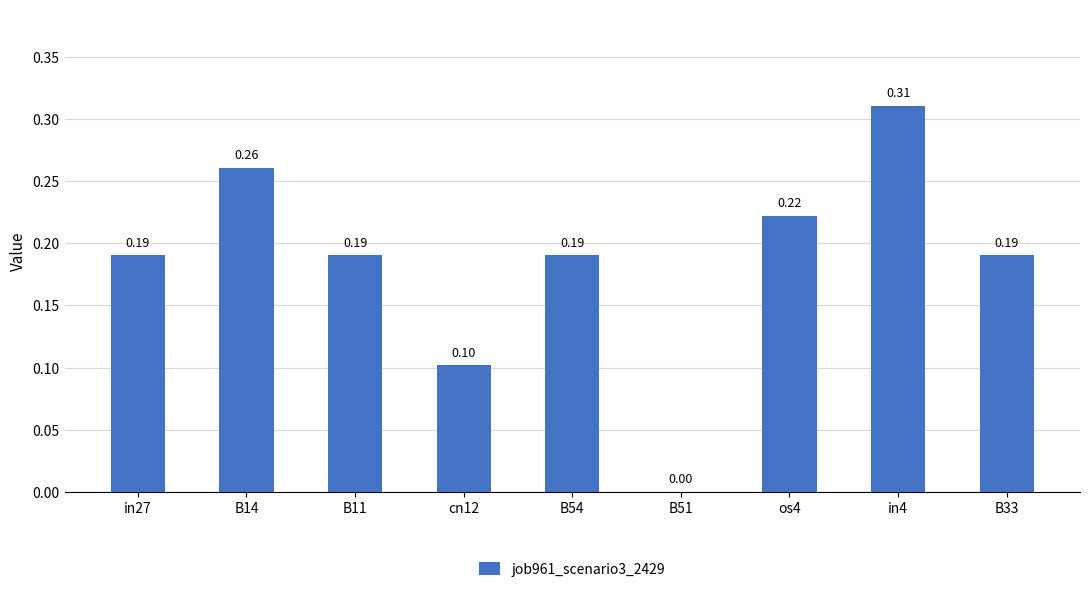

Which has a higher value, in27 or B14?

B14